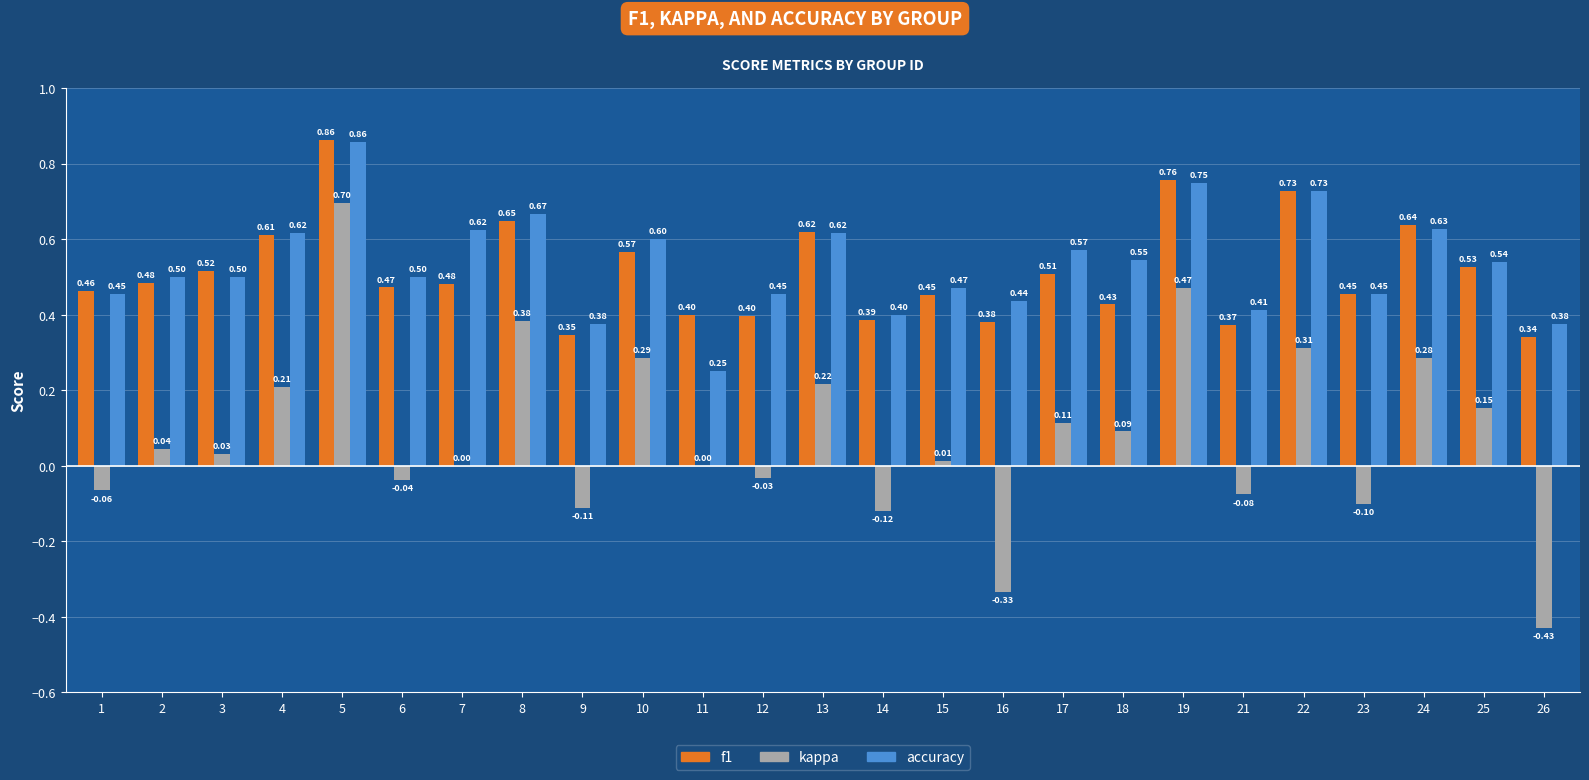

At which category does the chart reach its peak across all series?

5